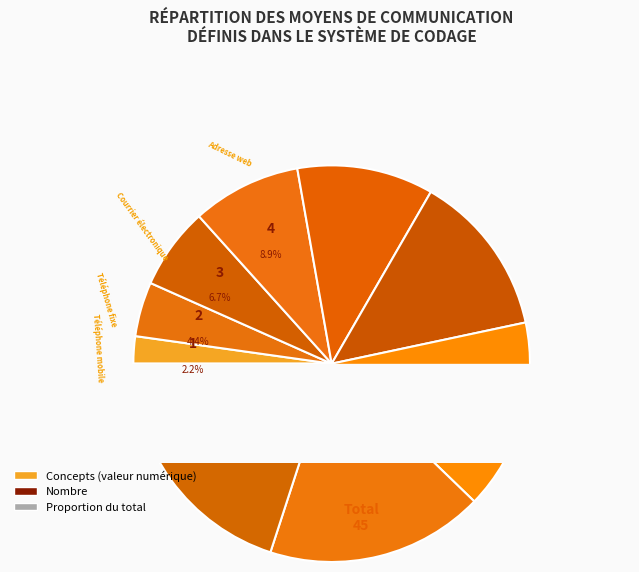

Which category has the biggest portion of the pie?

Mail d'alerte